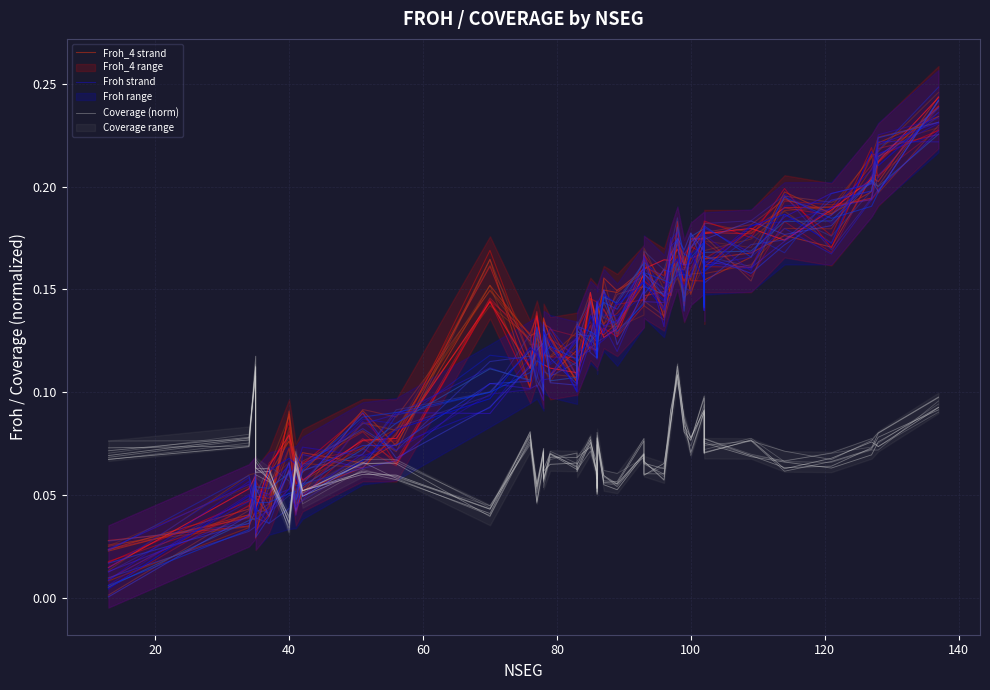

Which series has the widest spread of values?

Froh strand